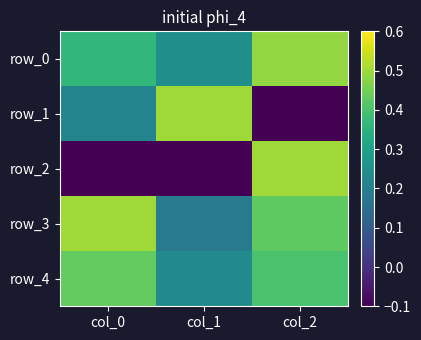

How many row_1 values are between 0 and 1?

2